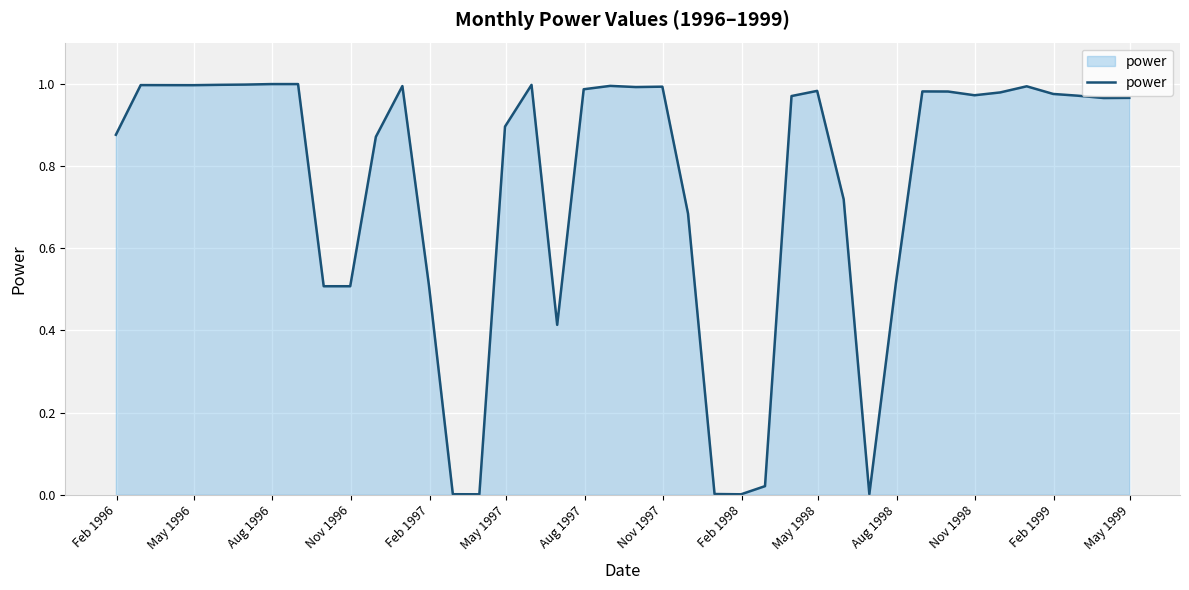

How many lines are shown in the chart?

1